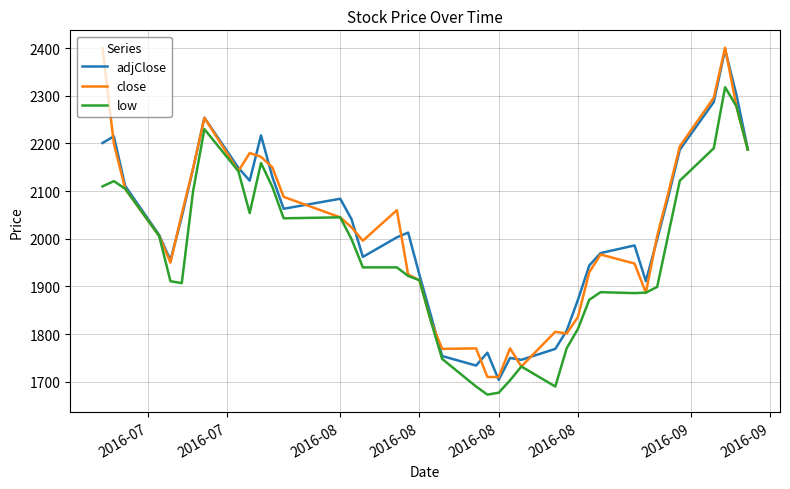

Does the chart display data point markers on the line(s)?

No